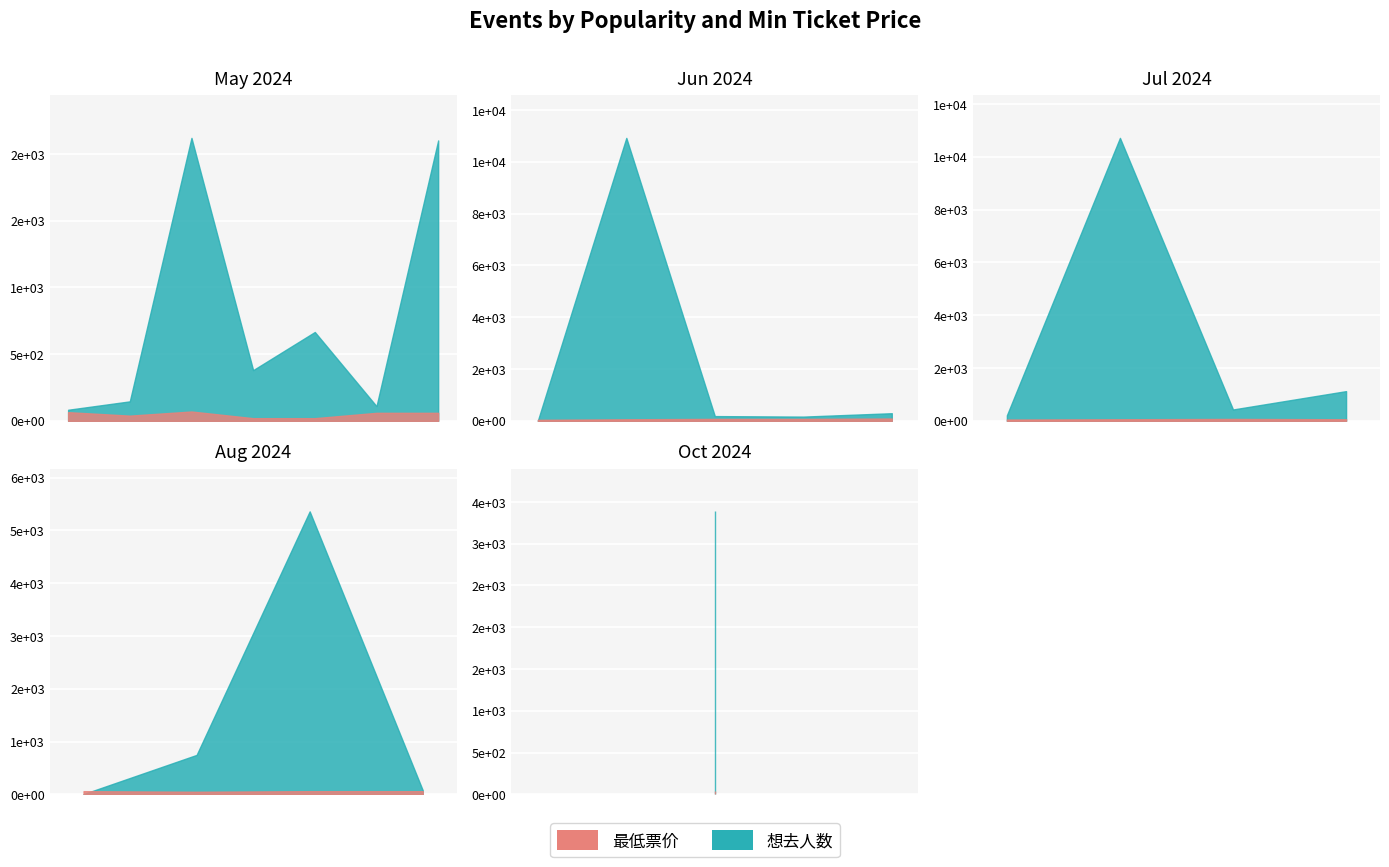

True or false: 想去人数 and 最低票价 intersect in this chart.

True